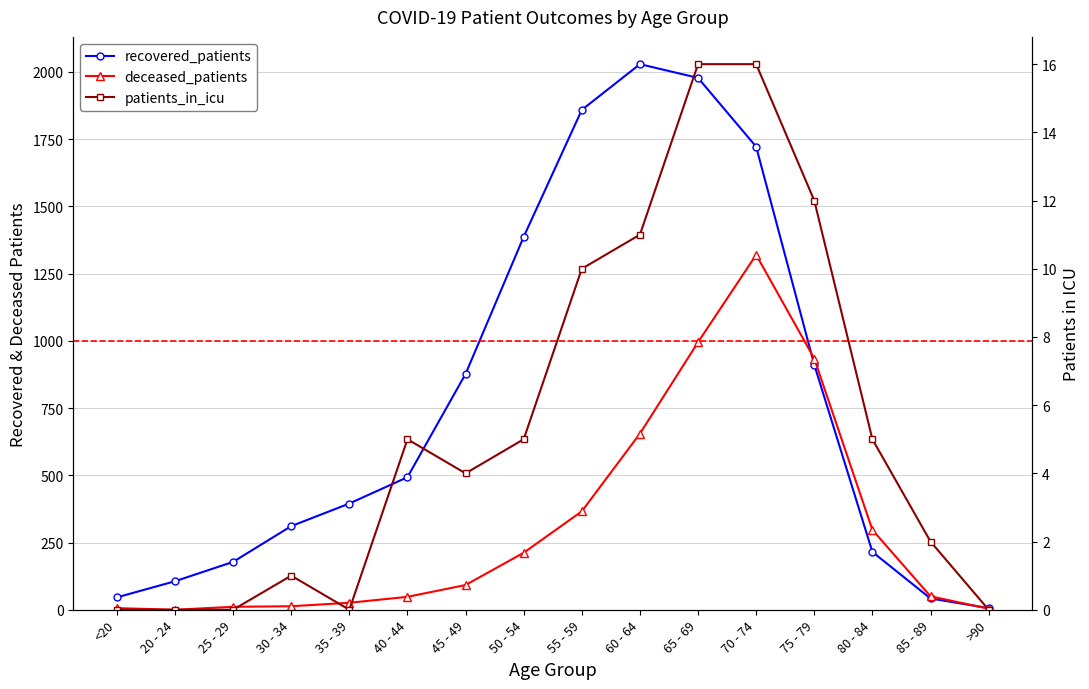

What is the sum of all deceased_patients values?

5029